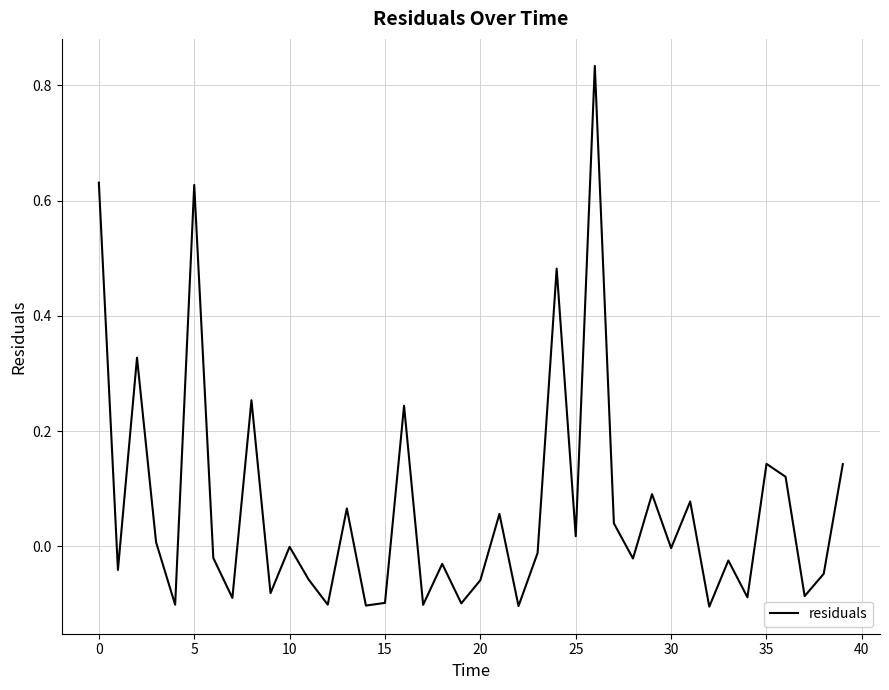

What is the difference between the maximum and minimum values?

0.9